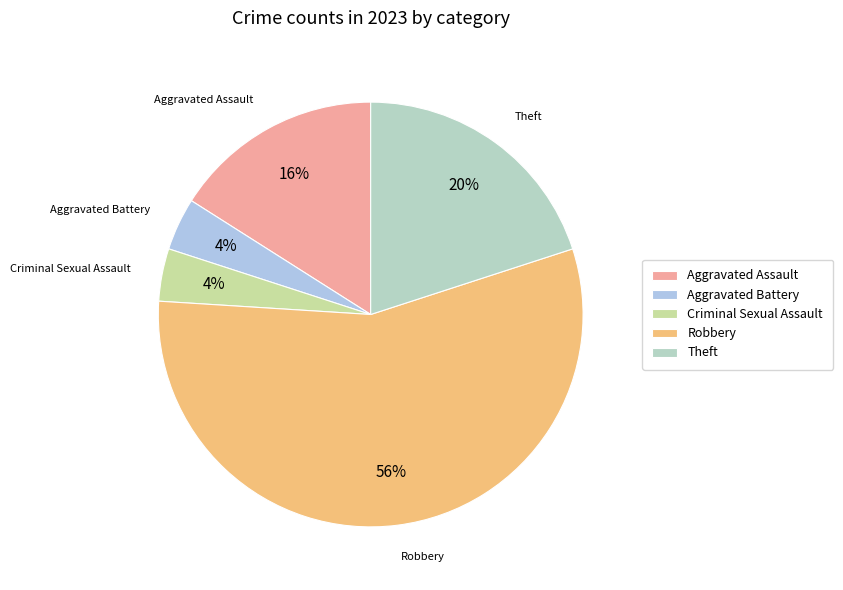

To the nearest percent, what portion does Aggravated Assault represent?

16%